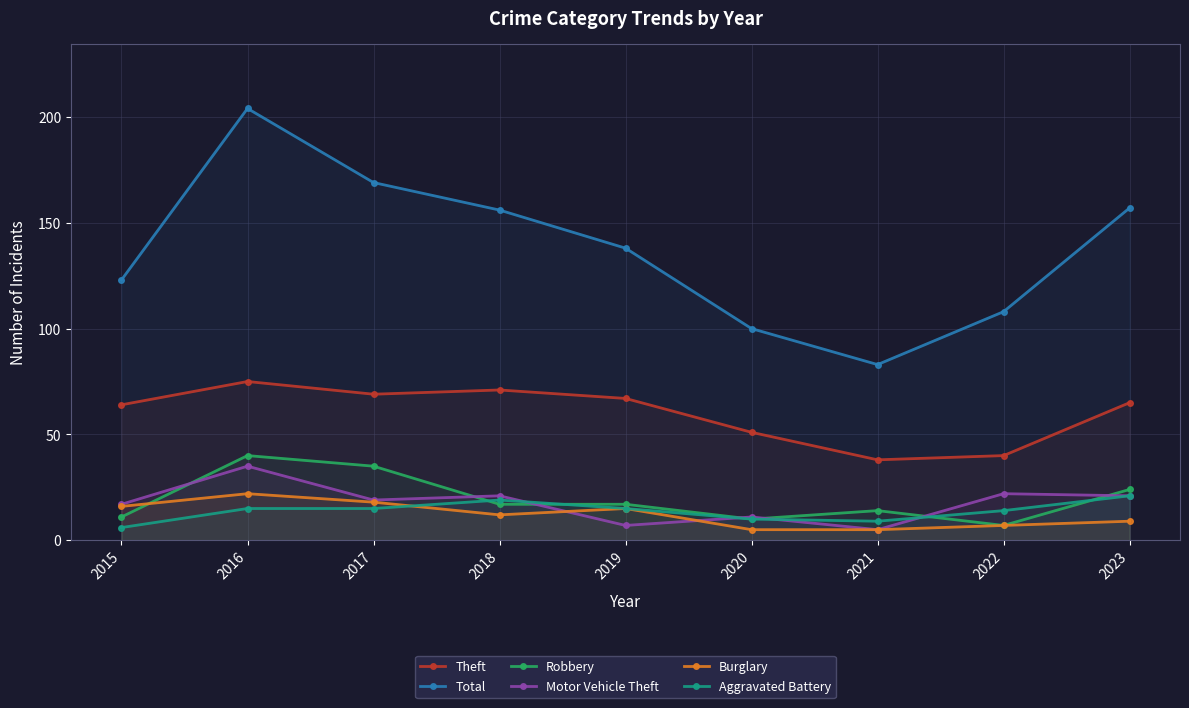

Which category has the lowest value across all series?

2021